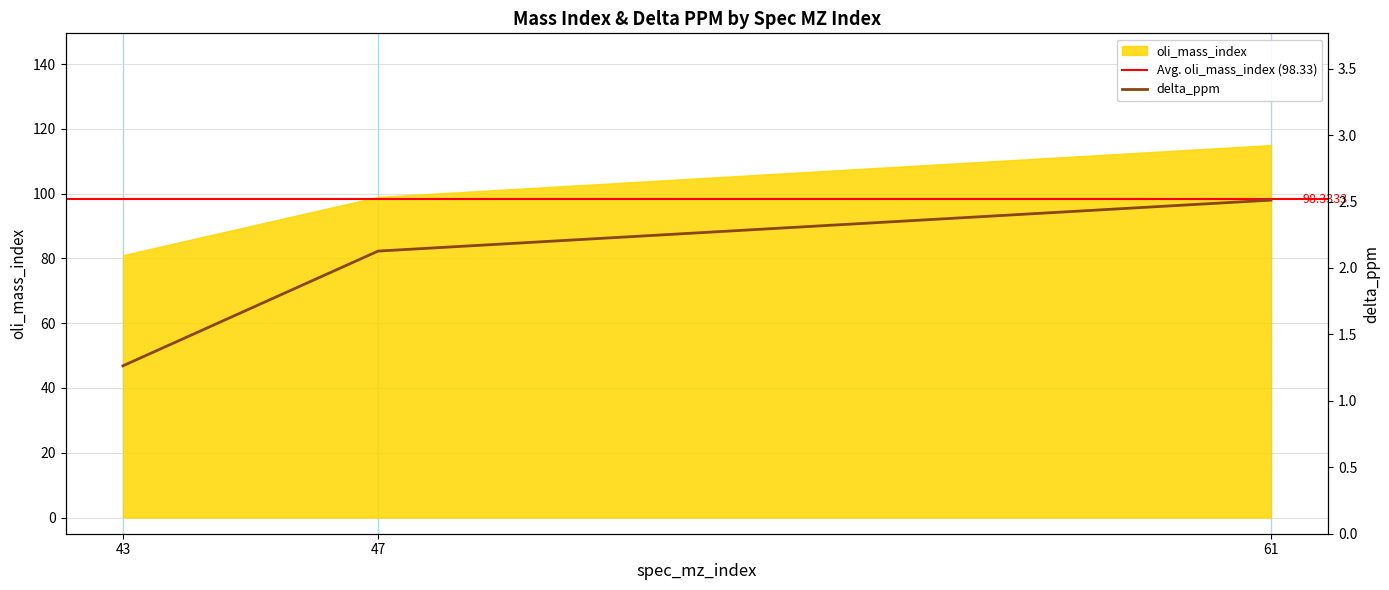

What is the ratio of the value at 43 to the value at 47?

0.6